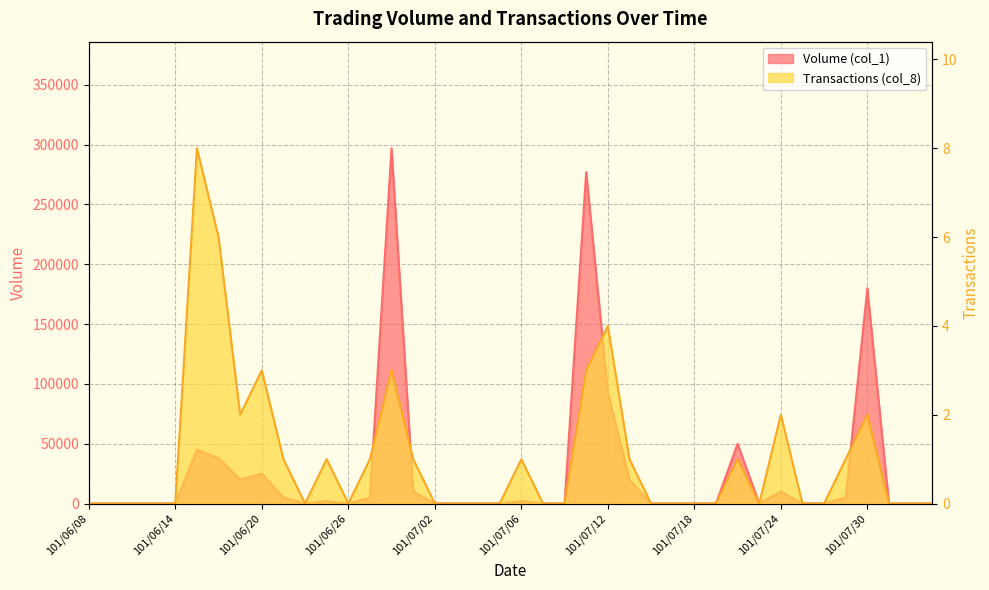

Is it true that Volume (col_1) equals 93000 at 101/07/12?

True